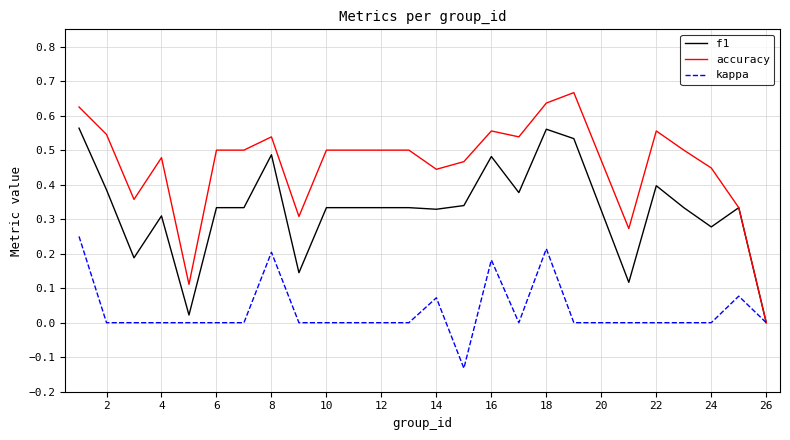

List the series in order of their overall mean, lowest first.

kappa, f1, accuracy